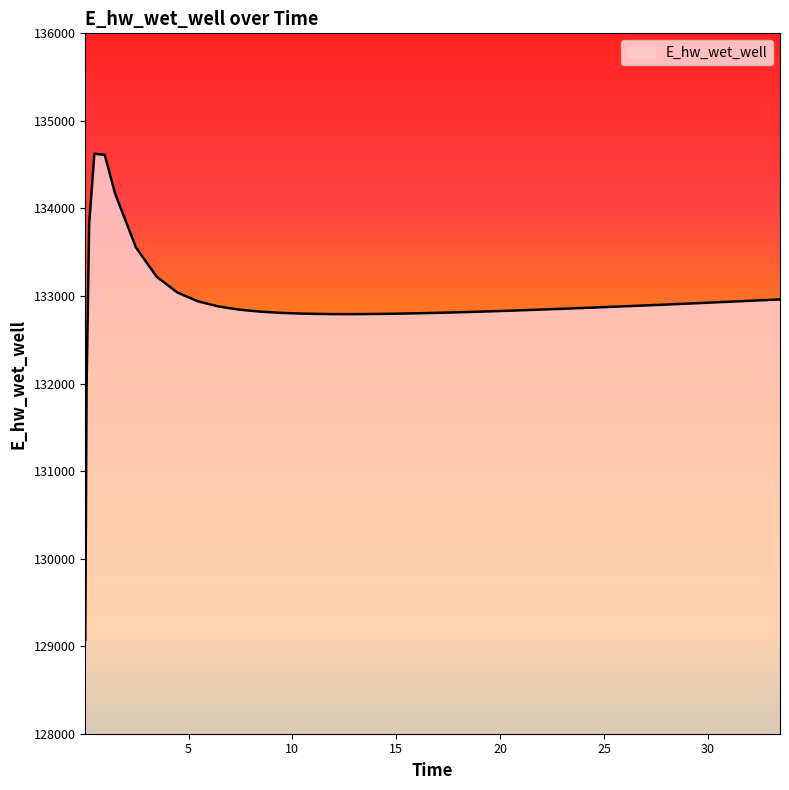

What is the minimum value shown in the chart?

129069.7